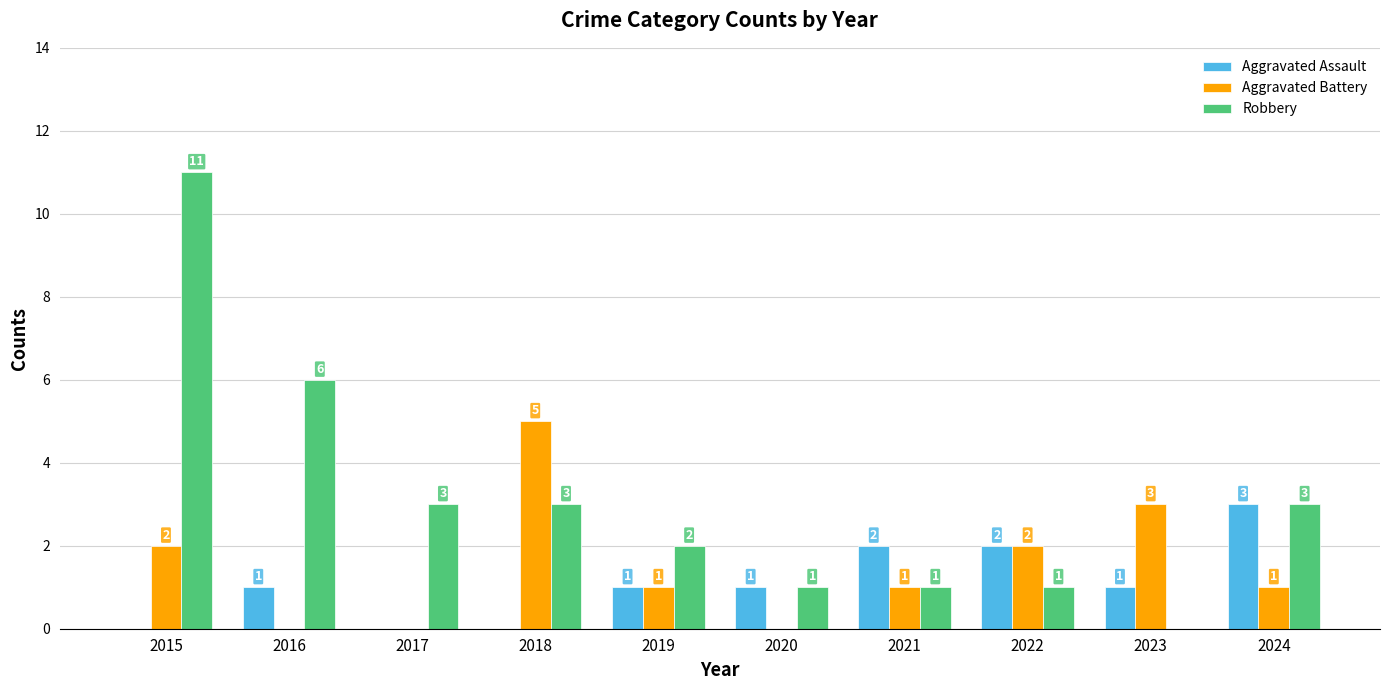

What is the sum of the Robbery values at 2015 and 2022?

12